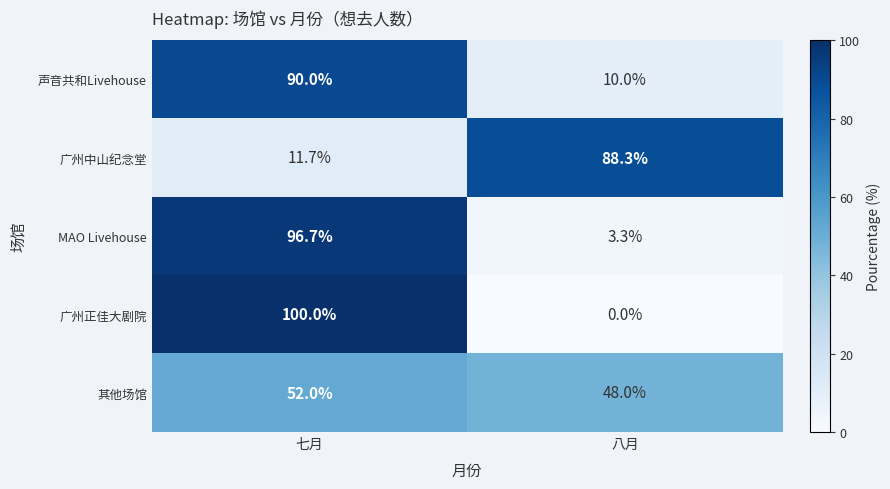

At how many categories does at least one series exceed 37?

2